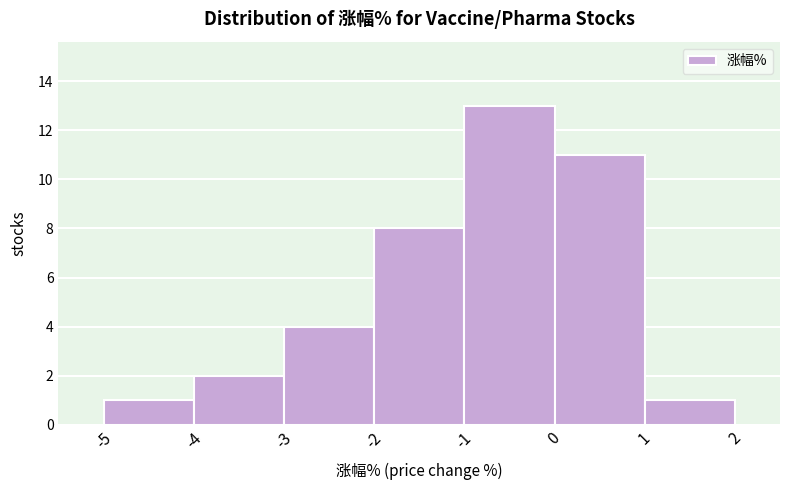

Which range on the x-axis has the tallest bar?

-1 to 0